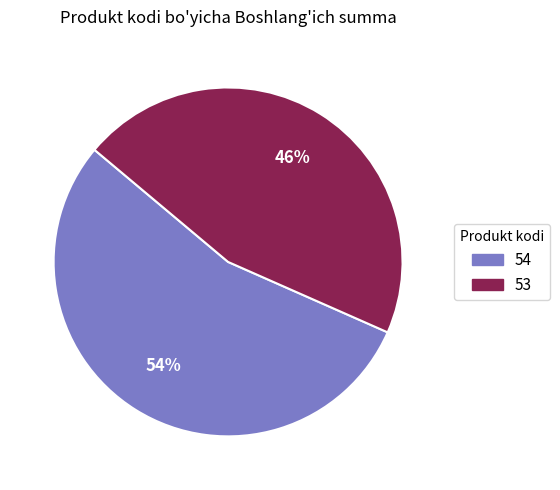

Between 54 and 53, which is larger?

54